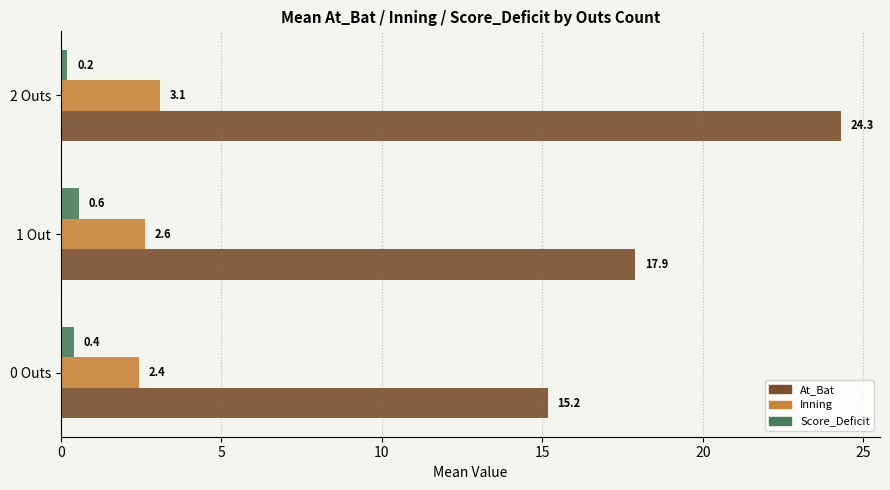

Where is Score_Deficit nearest to the value 0?

2 Outs